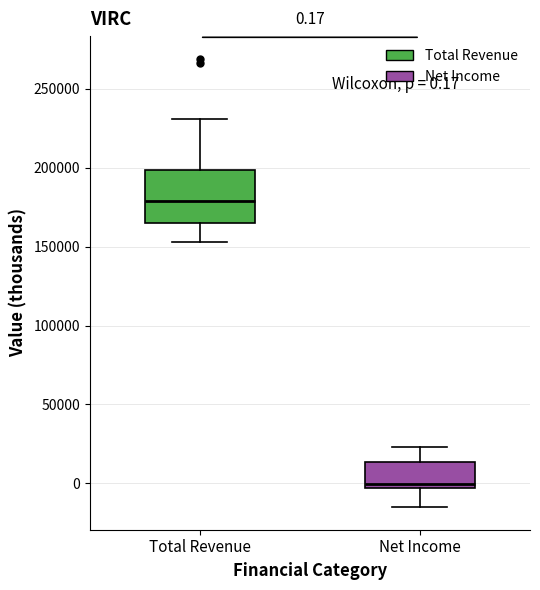

Which box's median line is the lowest?

Net Income